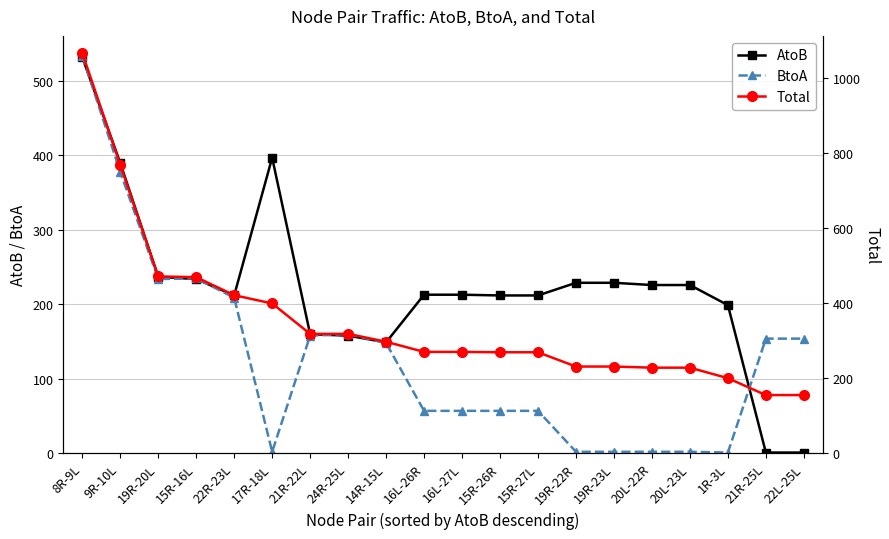

True or false: AtoB has more than 1 interior local peaks.

False